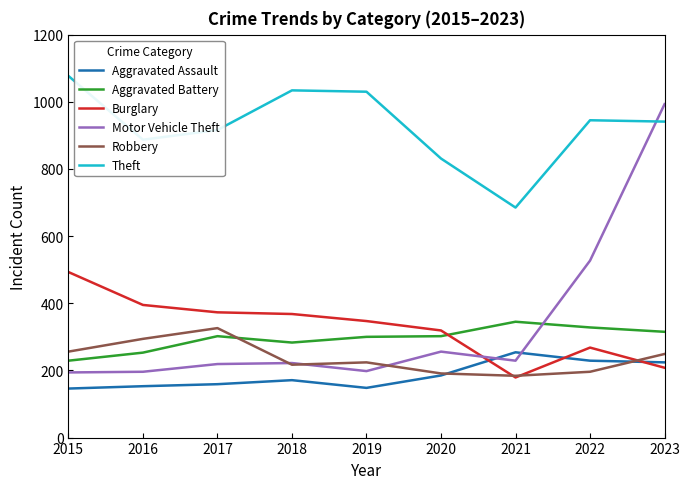

What is the greatest value displayed?

1077